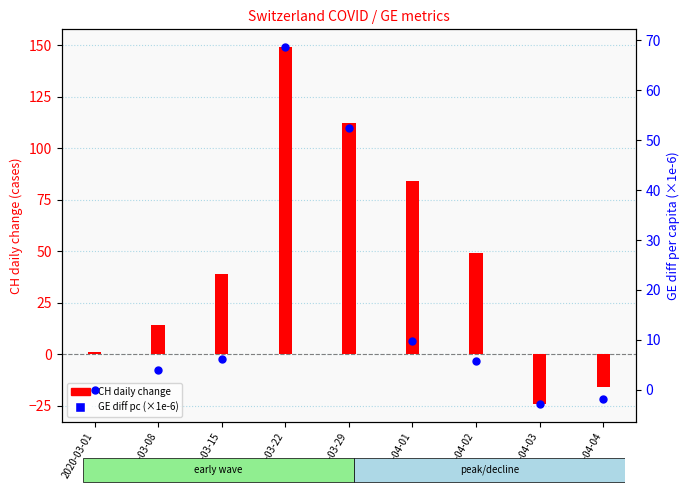

Which series has the largest Y range (max minus min)?

CH daily change